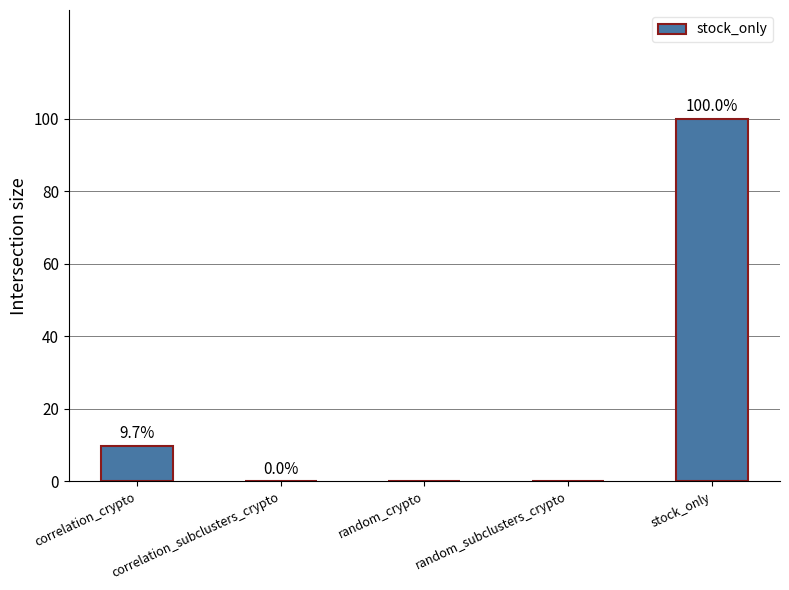

What is the label of the 4th bar from the left?

random_subclusters_crypto